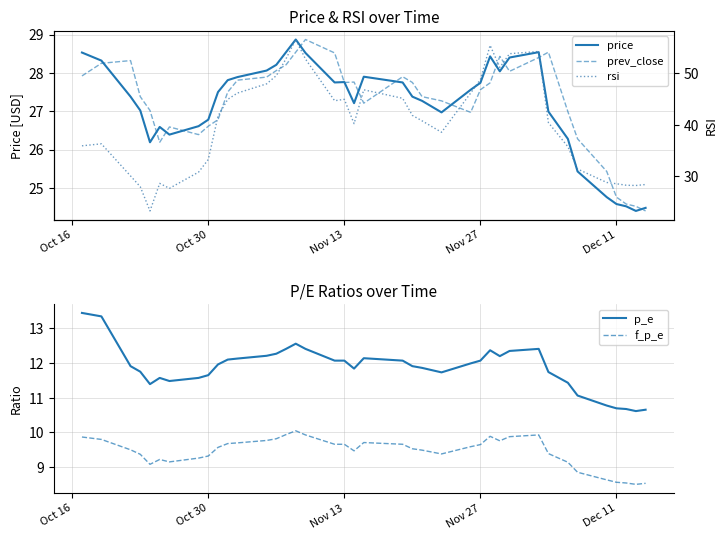

True or false: p_e and f_p_e intersect in this chart.

False